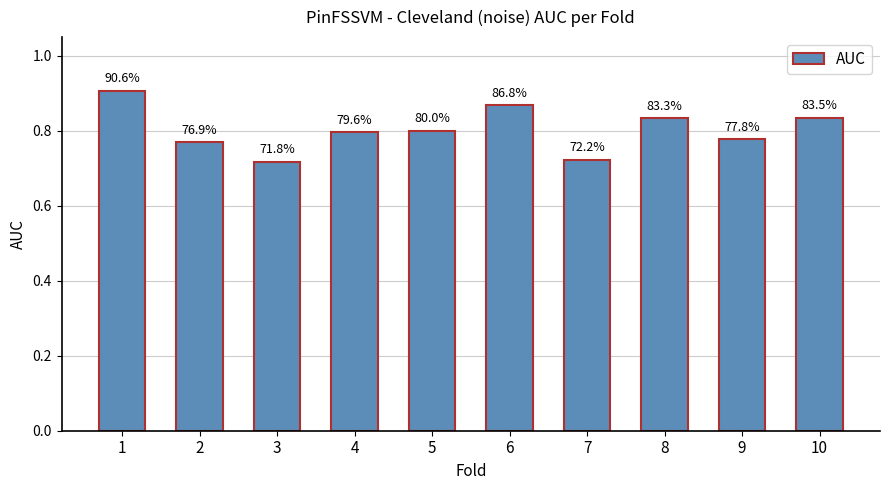

List the labels in order of value, smallest first.

3, 7, 2, 9, 4, 5, 8, 10, 6, 1